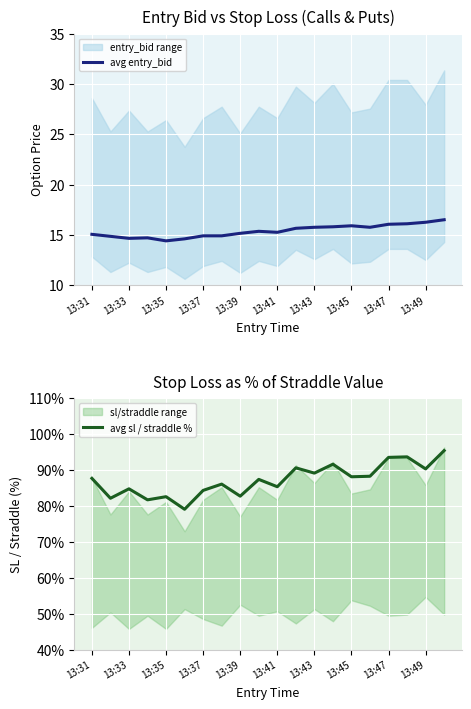

Reading left to right, transcribe all the data shown in this chart.

avg entry_bid: 15.1	14.8	14.7	14.7	14.4	14.6	14.9	14.9	15.2	15.4	15.2	15.7	15.8	15.8	15.9	15.8	16.1	16.1	16.2	16.5
avg sl / straddle %: 87.7	82.2	84.8	81.7	82.6	79.1	84.3	86.1	82.7	87.4	85.4	90.6	89.2	91.6	88.1	88.3	93.5	93.7	90.3	95.4